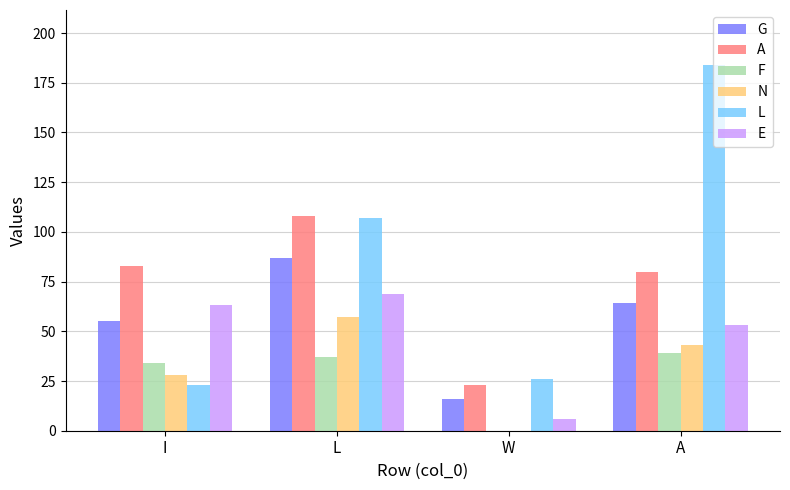

What is the total value across all series at I?

286